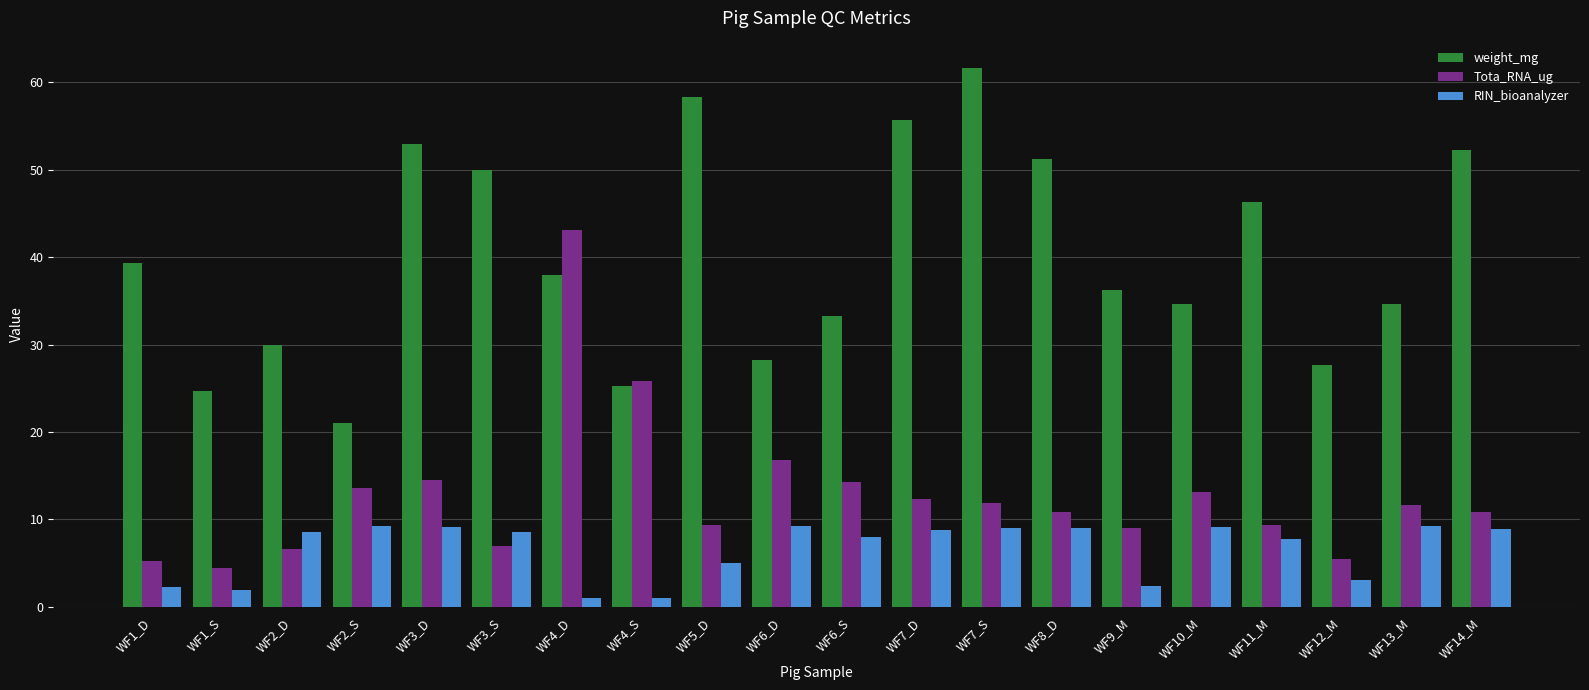

What is the average value of the Tota_RNA_ug series?

12.8